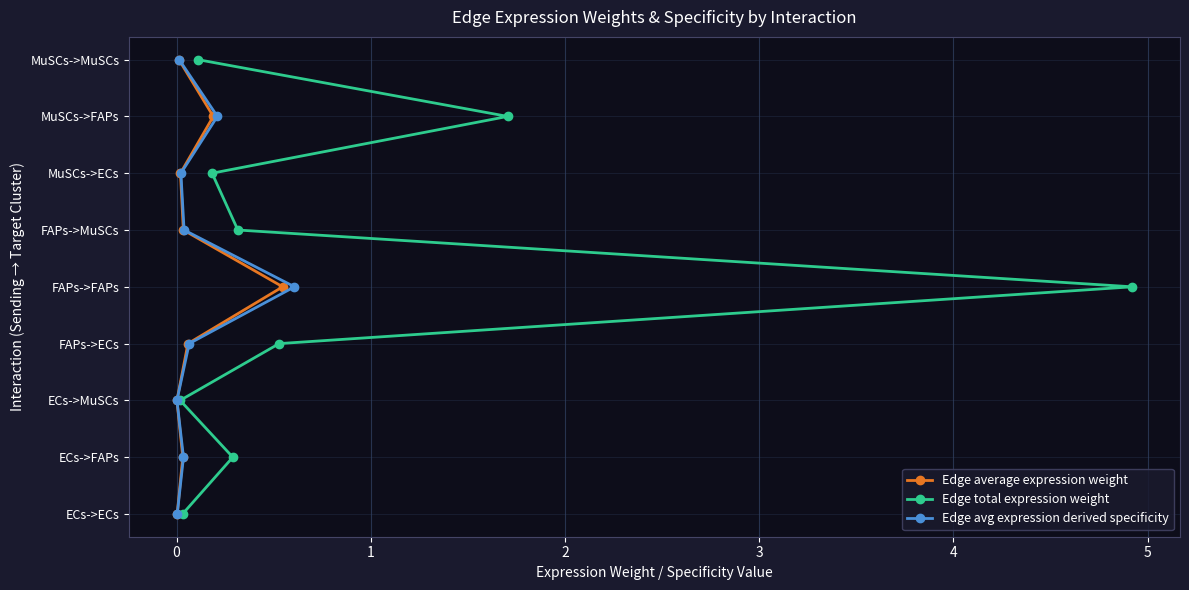

Is the value of Edge total expression weight at −1 greater than the value of Edge average expression weight at 5?

No